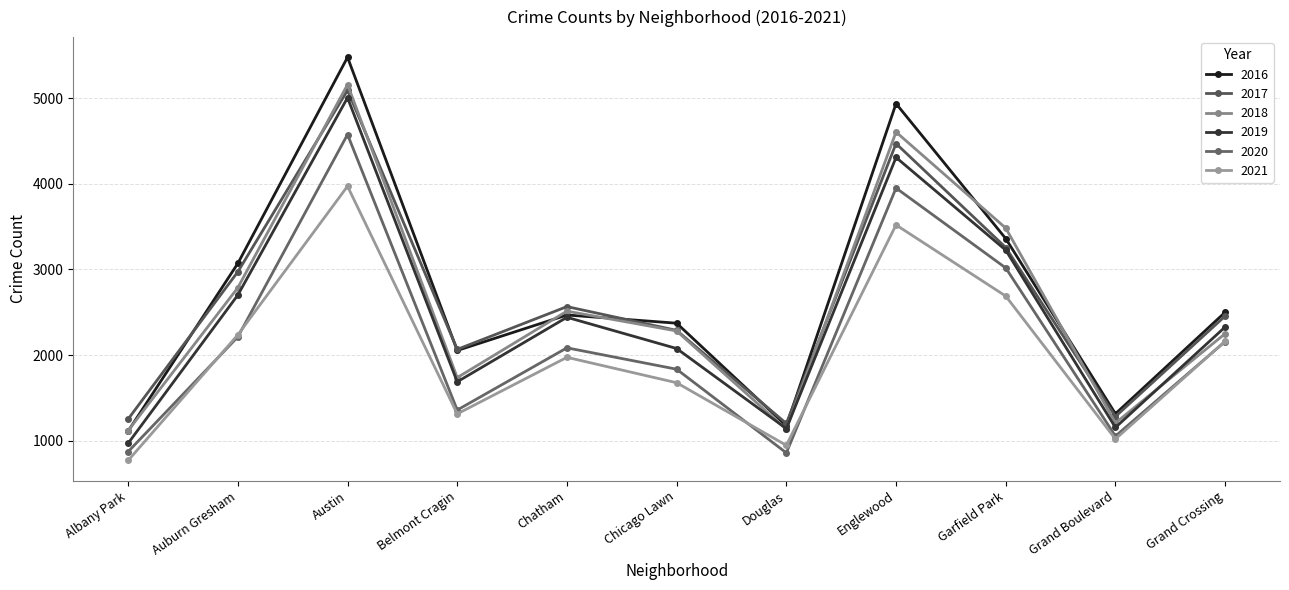

At which label does 2021 reach its minimum?

Albany Park